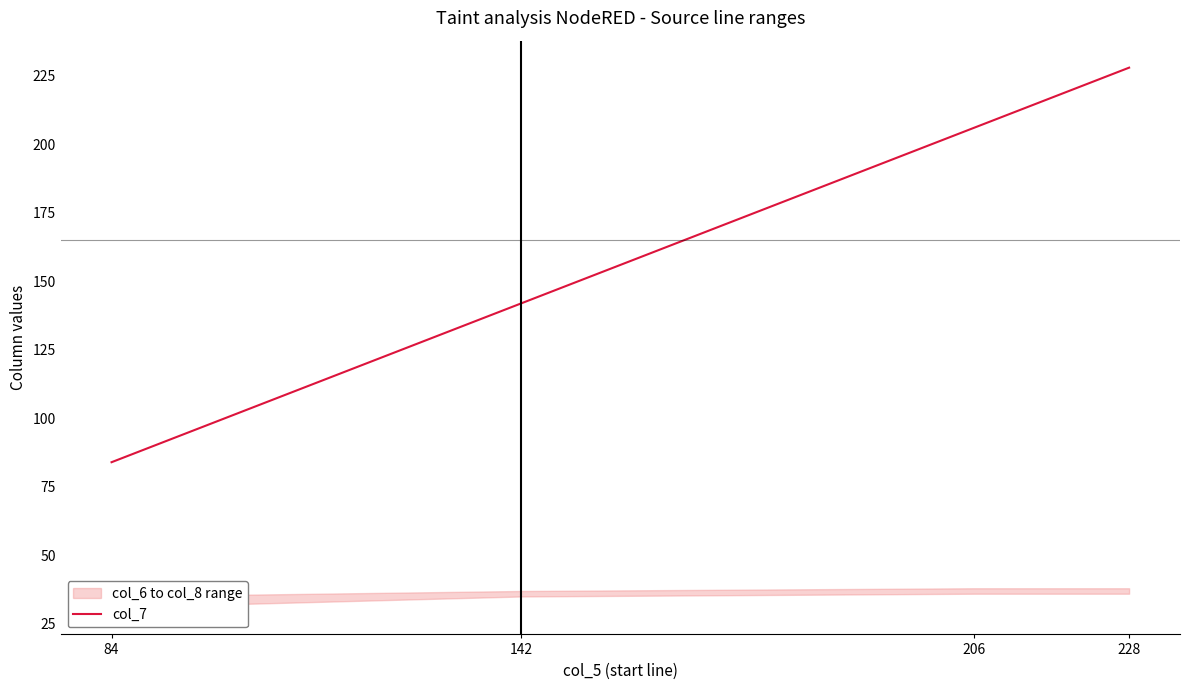

True or false: the data shows 403 at 228.

False